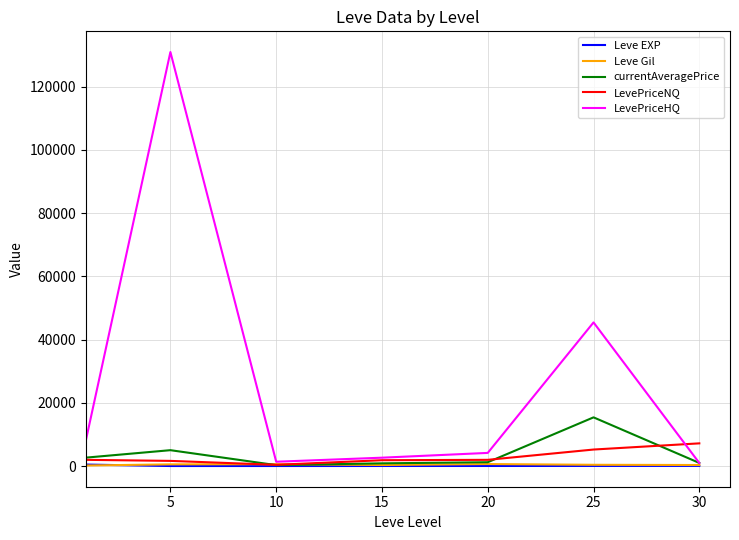

In LevePriceNQ, how many points are lower than both neighbors (excluding endpoints)?

1